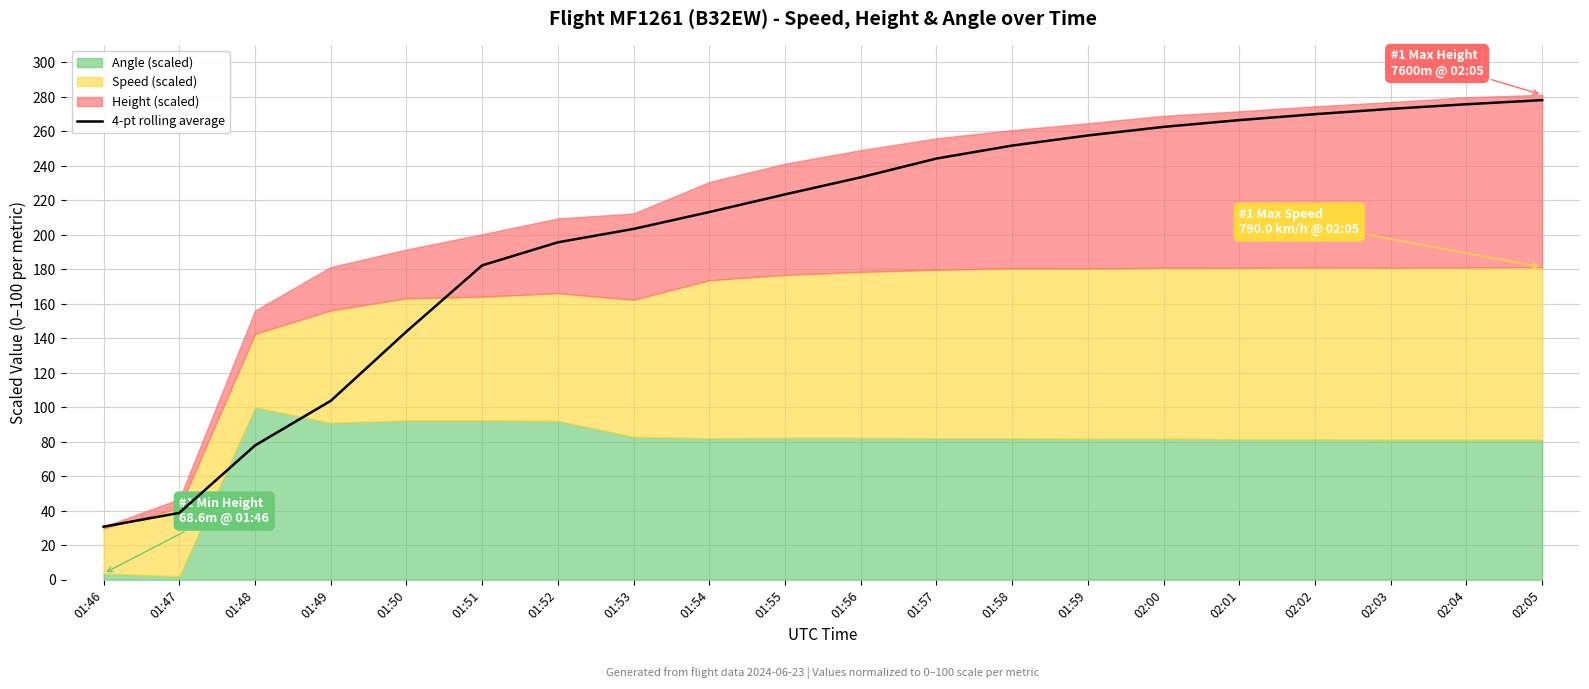

Rank the categories by value from lowest to highest.

01:46, 01:47, 01:48, 01:49, 01:50, 01:51, 01:52, 01:53, 01:54, 01:55, 01:56, 01:57, 01:58, 01:59, 02:00, 02:01, 02:02, 02:03, 02:04, 02:05